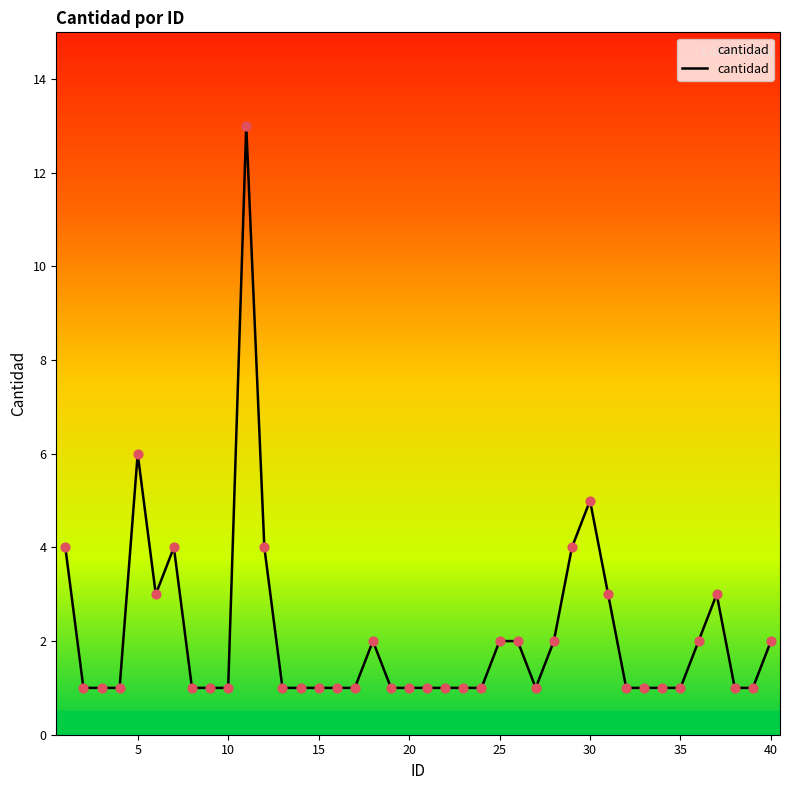

What is the maximum value shown in the chart?

13